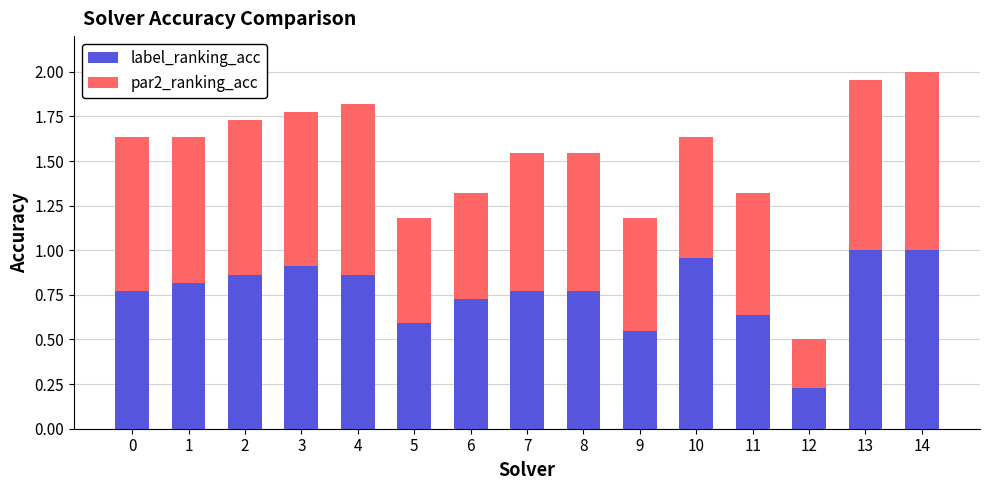

What are all the series names shown in the legend?

label_ranking_acc, par2_ranking_acc